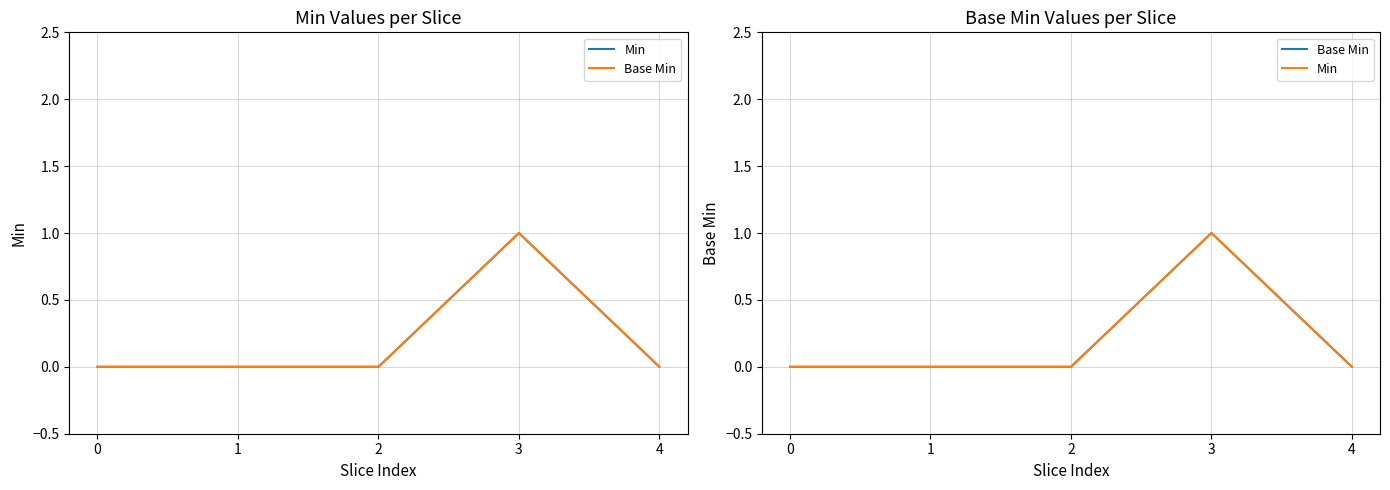

The value of Base Min at 2 is 0. True or false?

True